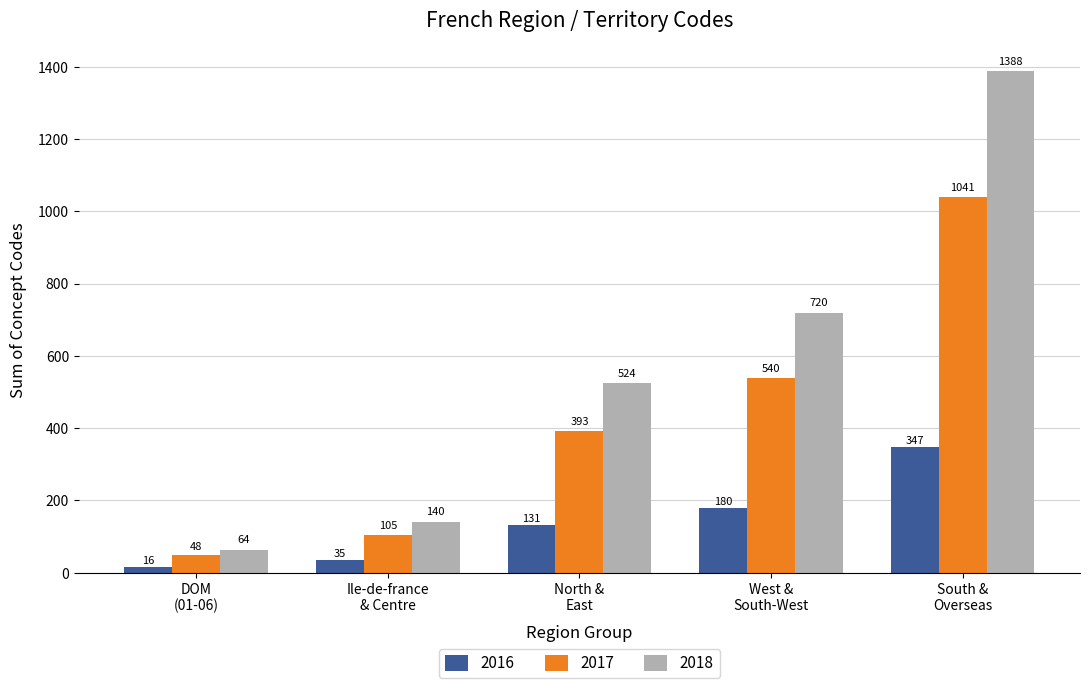

Which series has the largest range (max minus min)?

2018